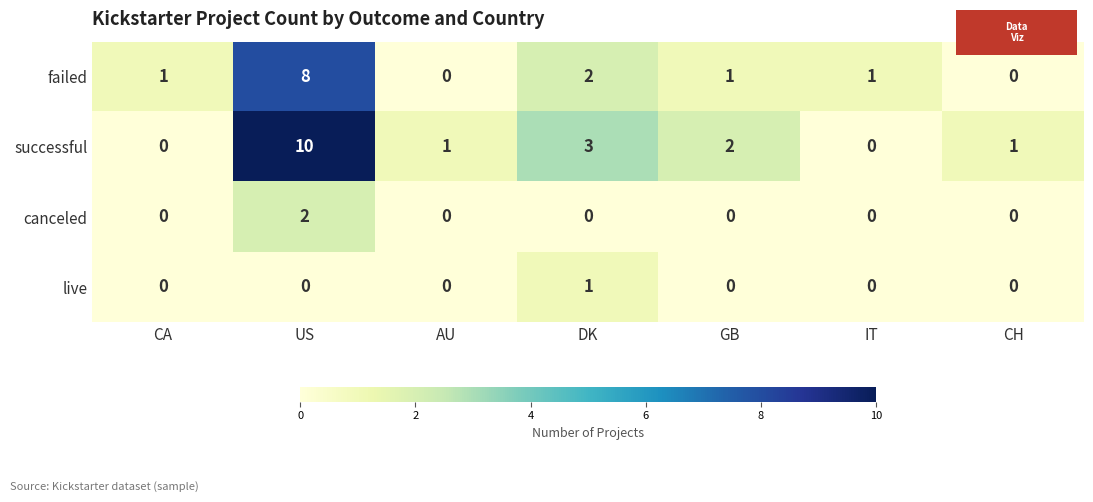

True or false: failed has a value of 1 at GB.

True